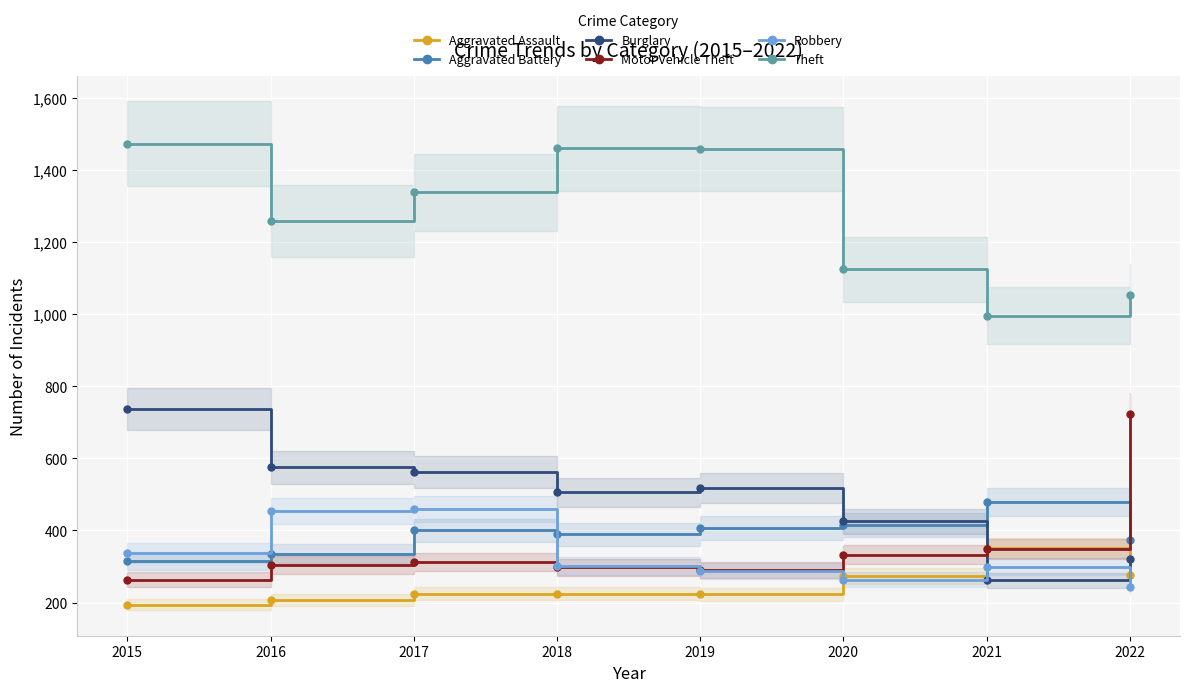

Which has a higher value, 2020 or 2022?

2022